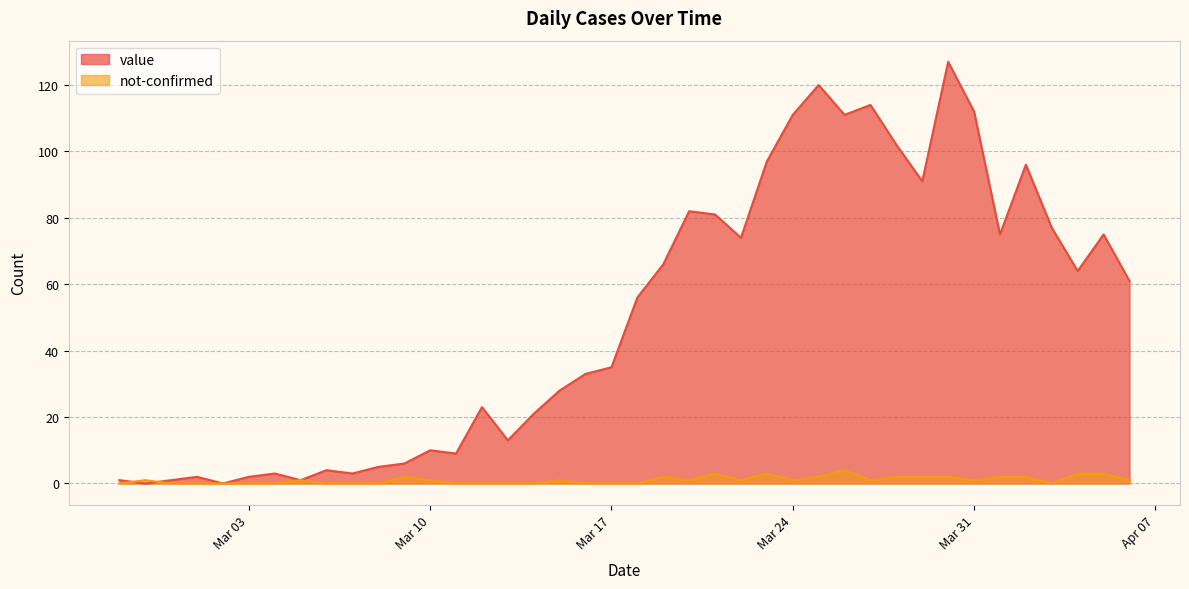

How many not-confirmed values are between 0 and 2?

35